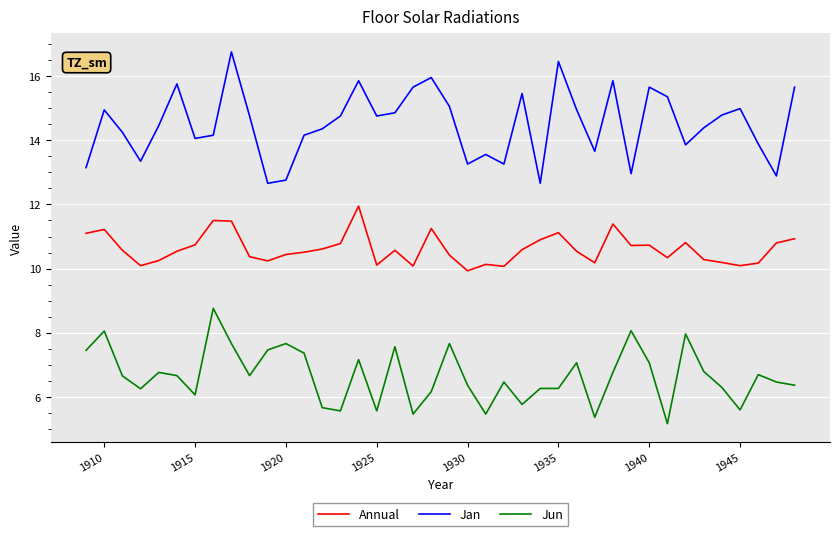

What is the highest value of the Jun series?

8.8